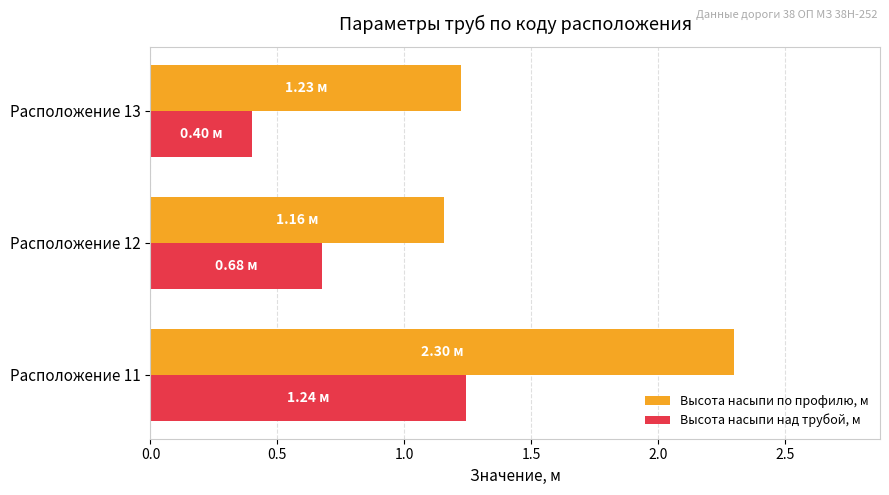

How many Высота насыпи по профилю, м values are between 1 and 2?

2